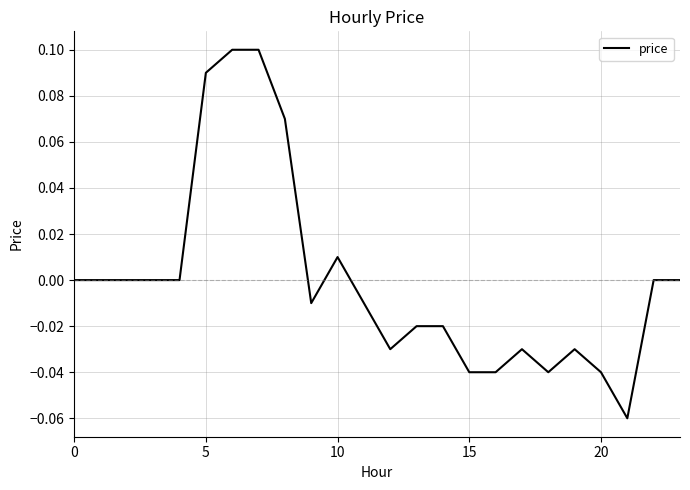

Is this an area chart (filled region under the line)?

No